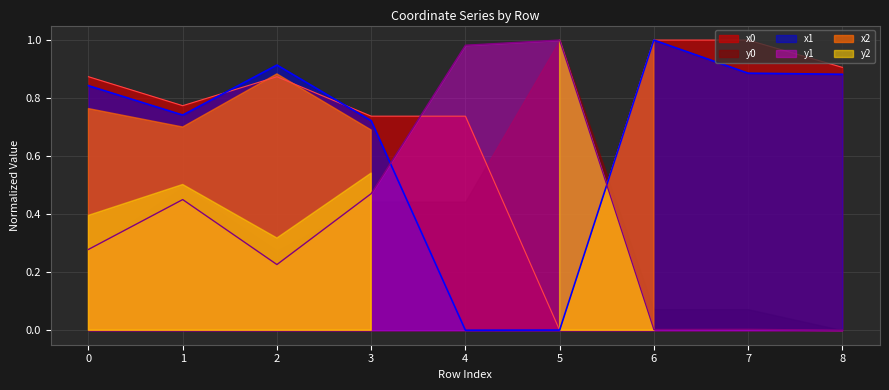

How many times do x1 and y1 cross each other?

2